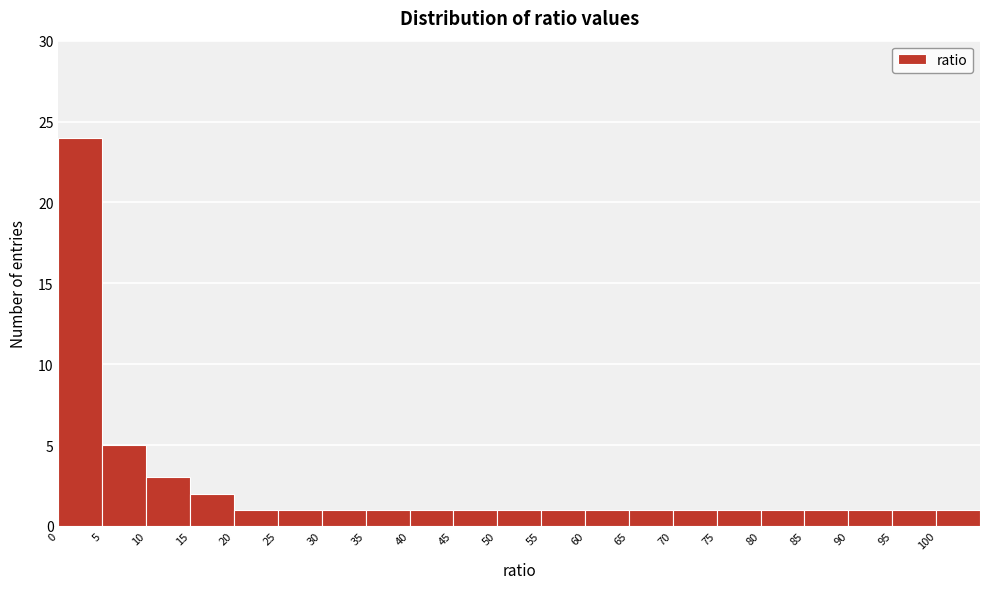

Reading left to right, list every bar in this chart as the range it spans on the x-axis followed by its height. The values are not printed on the chart, so give them approximately, as read against the axis.

0 to 5: 24
5 to 10: 5
10 to 15: 3
15 to 20: 2
20 to 25: 1
25 to 30: 1
30 to 35: 1
35 to 40: 1
40 to 45: 1
45 to 50: 1
50 to 55: 1
55 to 60: 1
60 to 65: 1
65 to 70: 1
70 to 75: 1
75 to 80: 1
80 to 85: 1
85 to 90: 1
90 to 95: 1
95 to 100: 1
100 to 105: 1